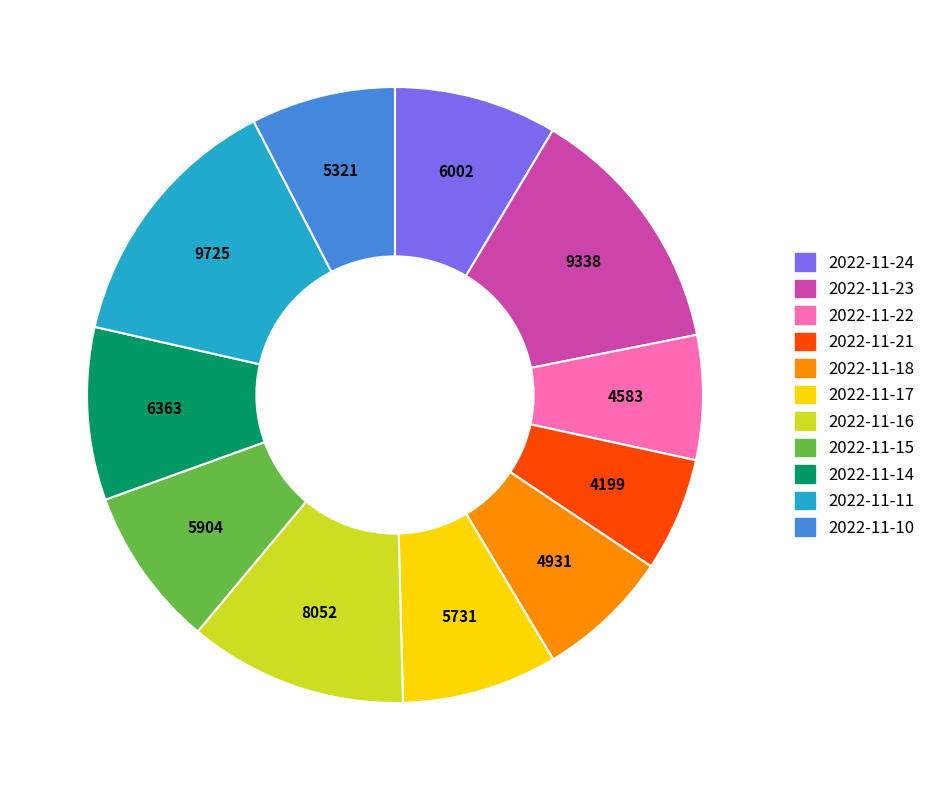

Count the number of slices in the pie.

11